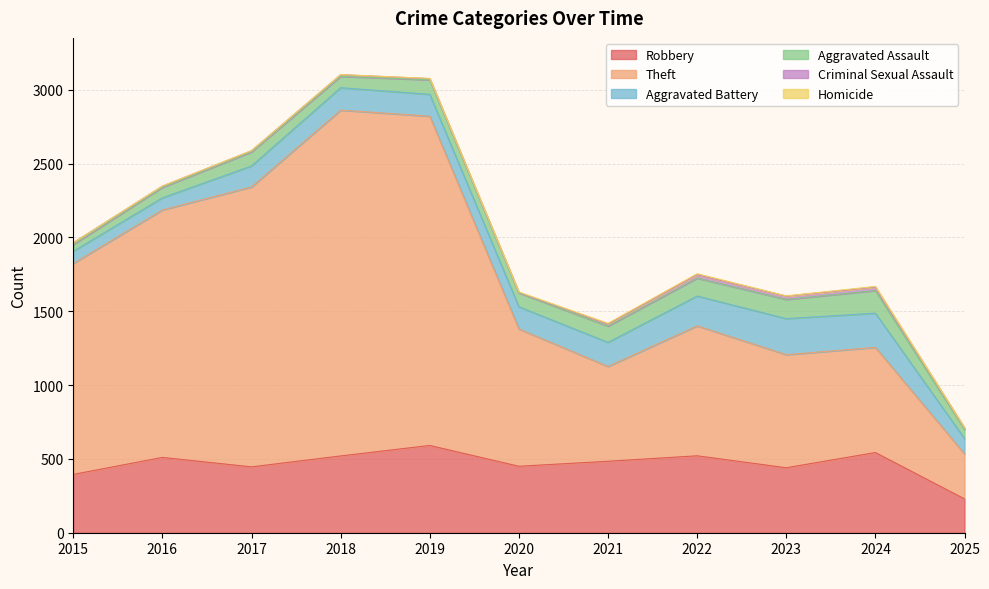

What is the average value of the Robbery series?

466